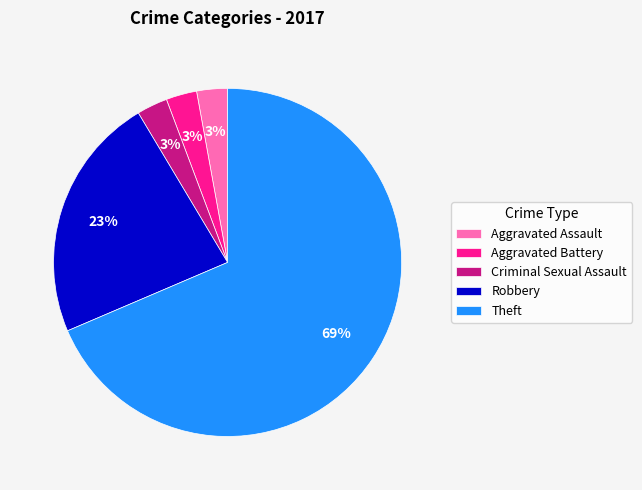

What is the ratio of the value at Theft to the value at Robbery?

3.0